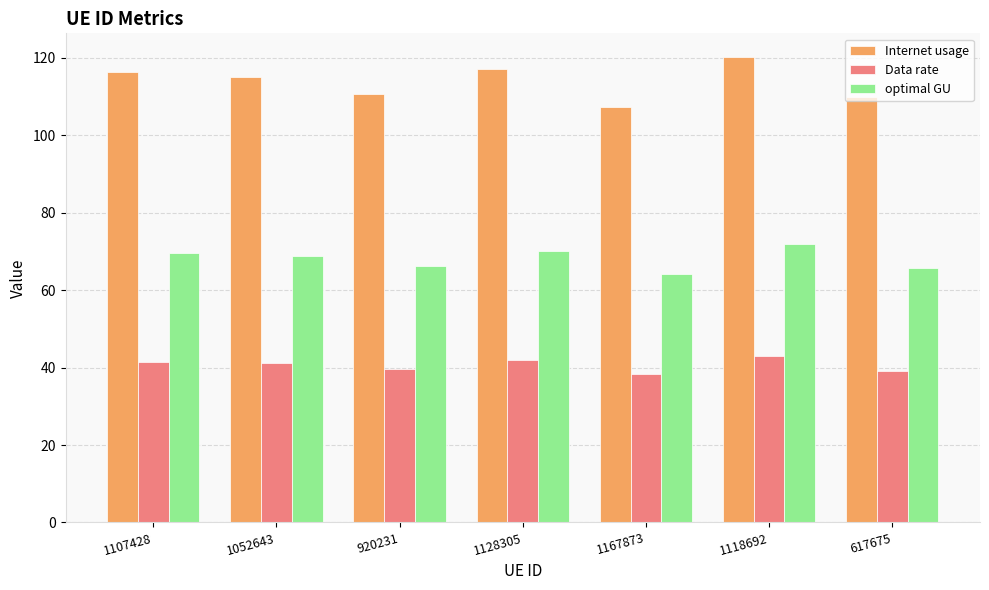

What is the sum of all Data rate values?

284.5